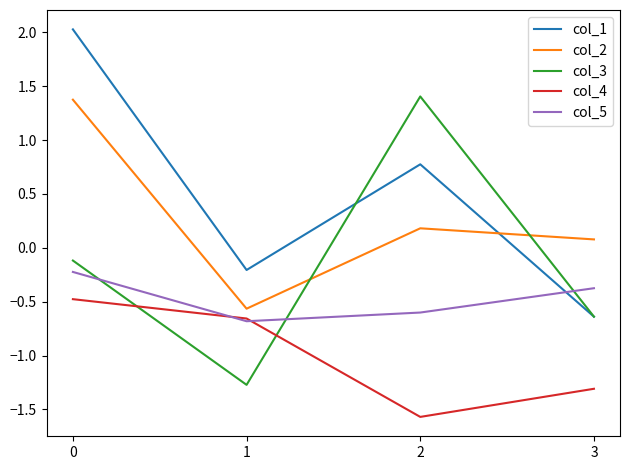

At which label does col_4 reach its minimum?

2